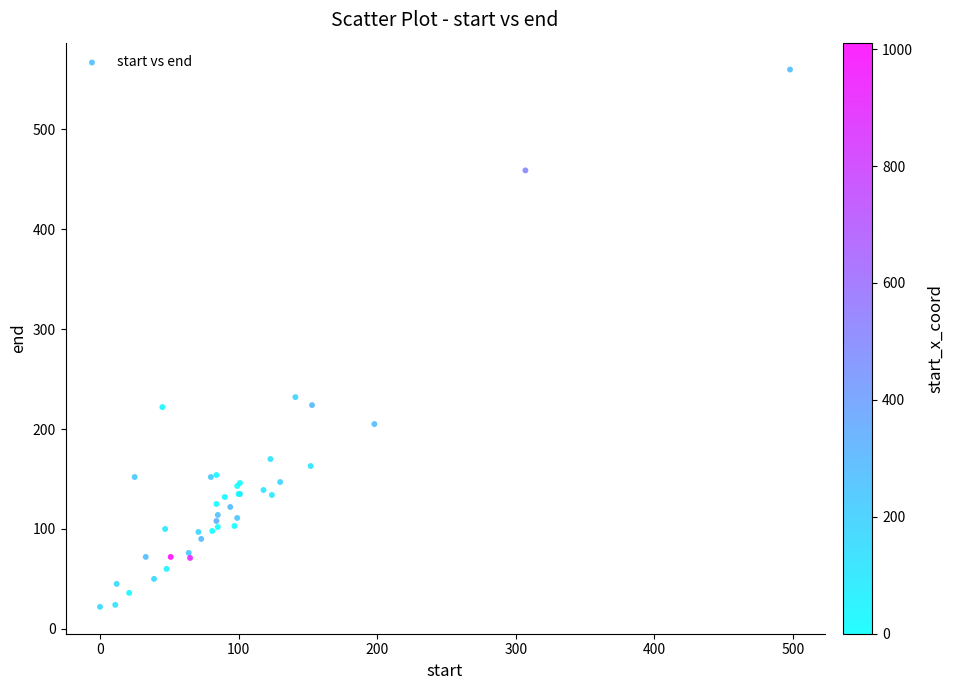

What Y value in the scatter plot is closest to 291?

232